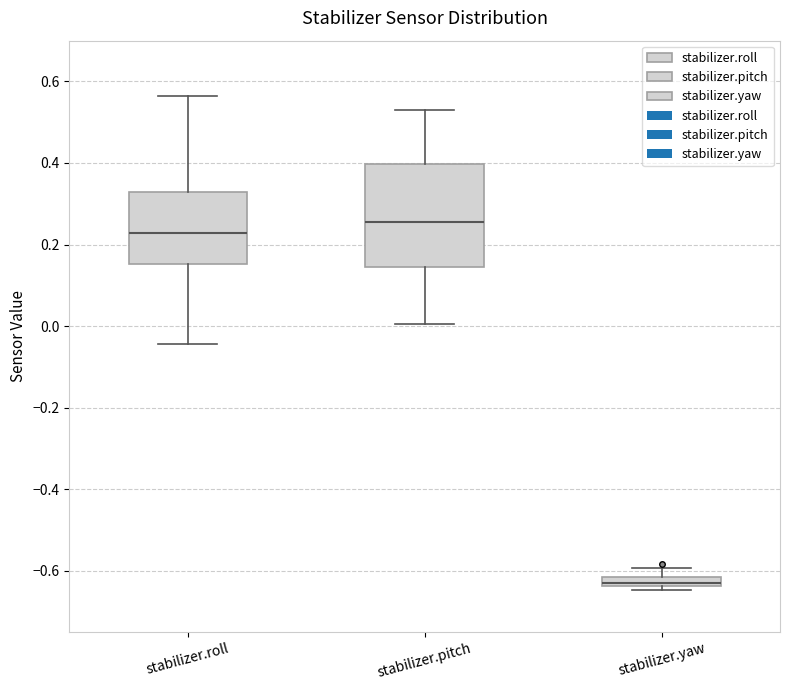

Where does the upper whisker of the box for stabilizer.yaw end on the y-axis? The values are not printed on the chart, so give them approximately, as read against the axis.

-0.60